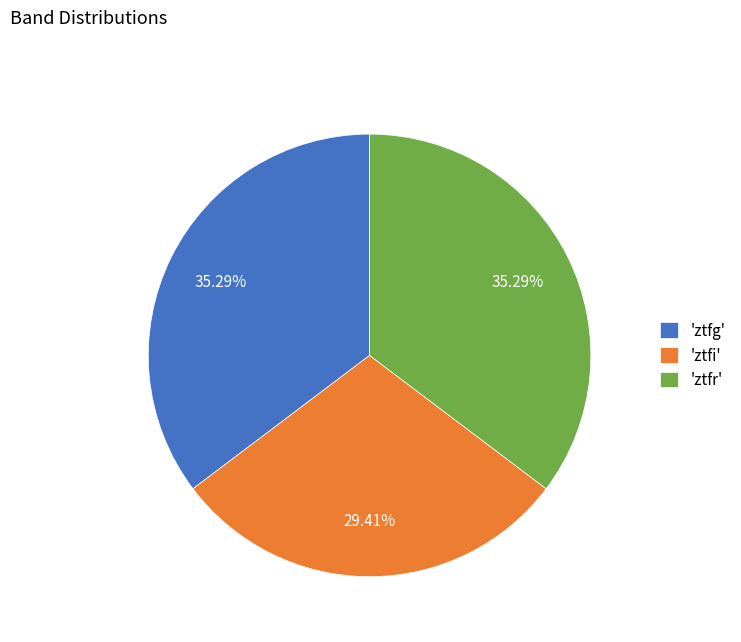

To the nearest percent, what is the difference between the largest and smallest slice percentages?

6%